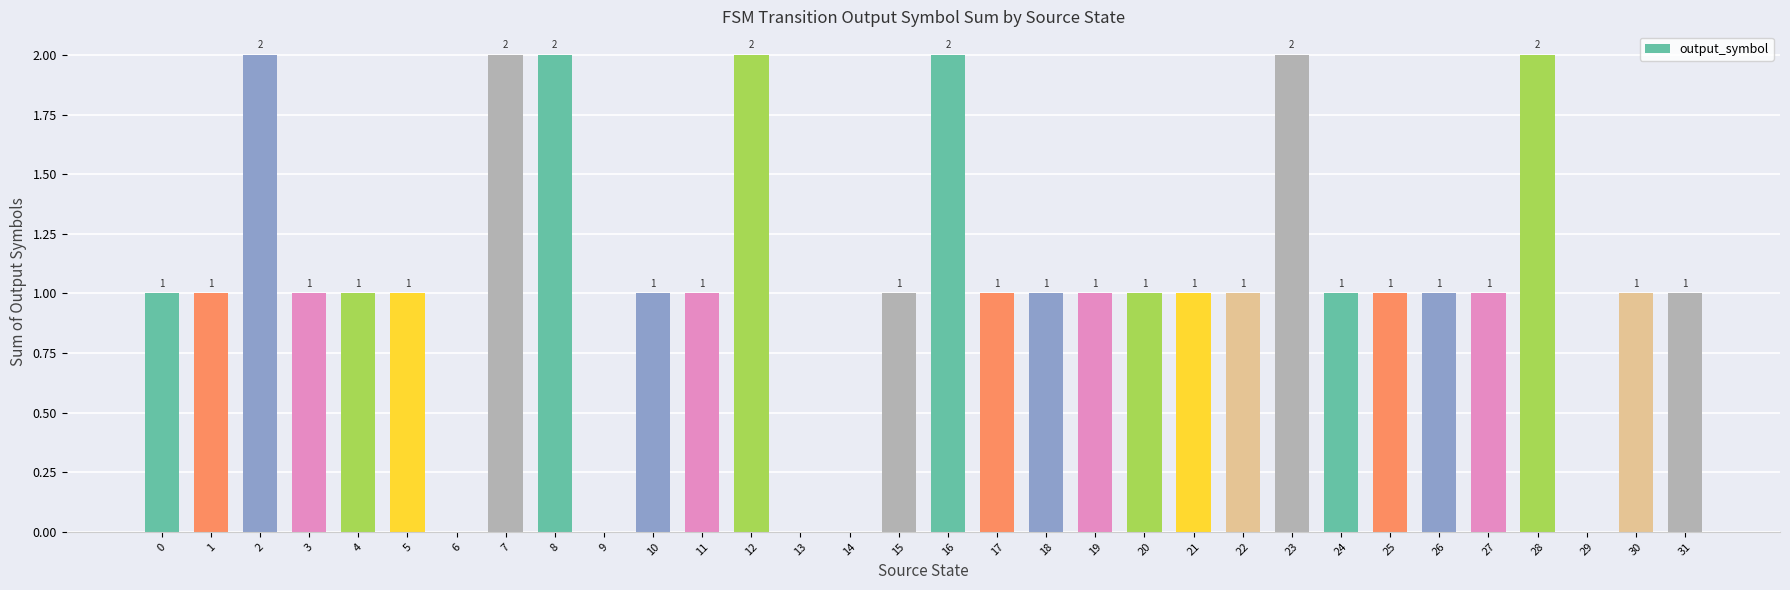

Approximately how many times larger is the value at 1 compared to 28?

0.5